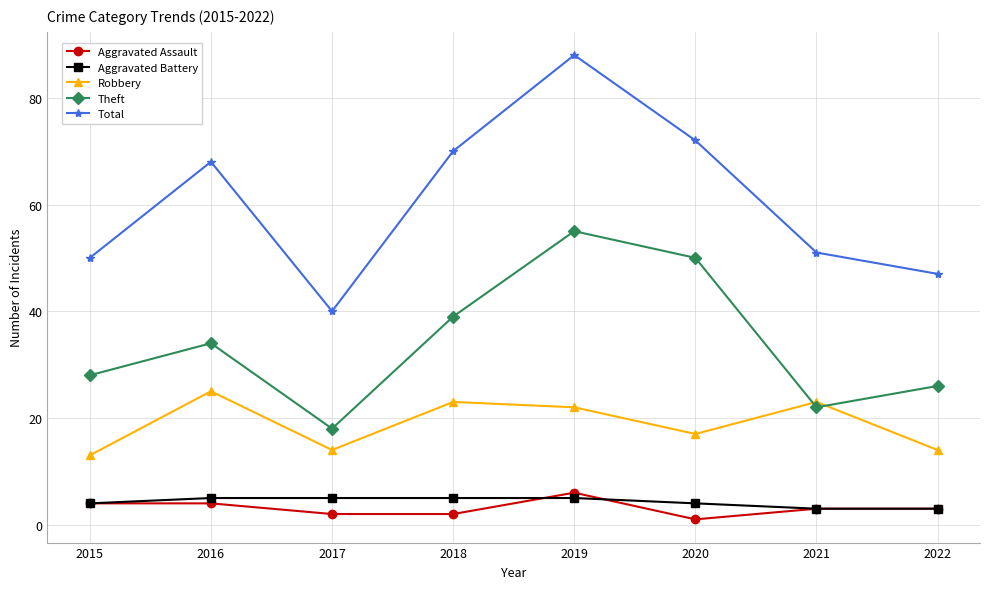

True or false: Theft and Total intersect in this chart.

False